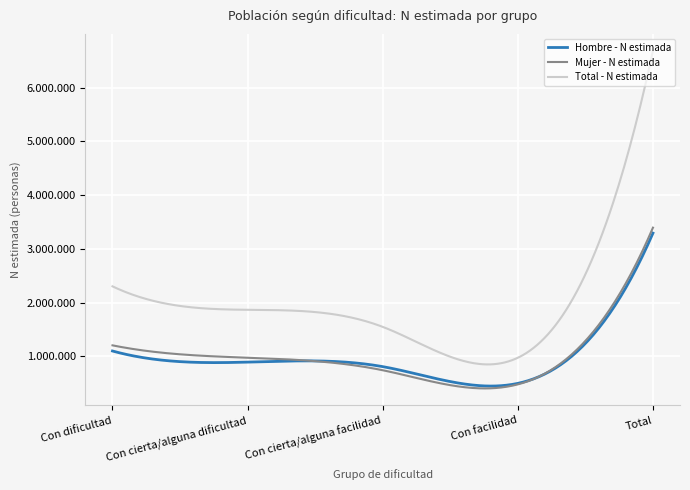

Which series has the largest total across all categories?

Total - N estimada